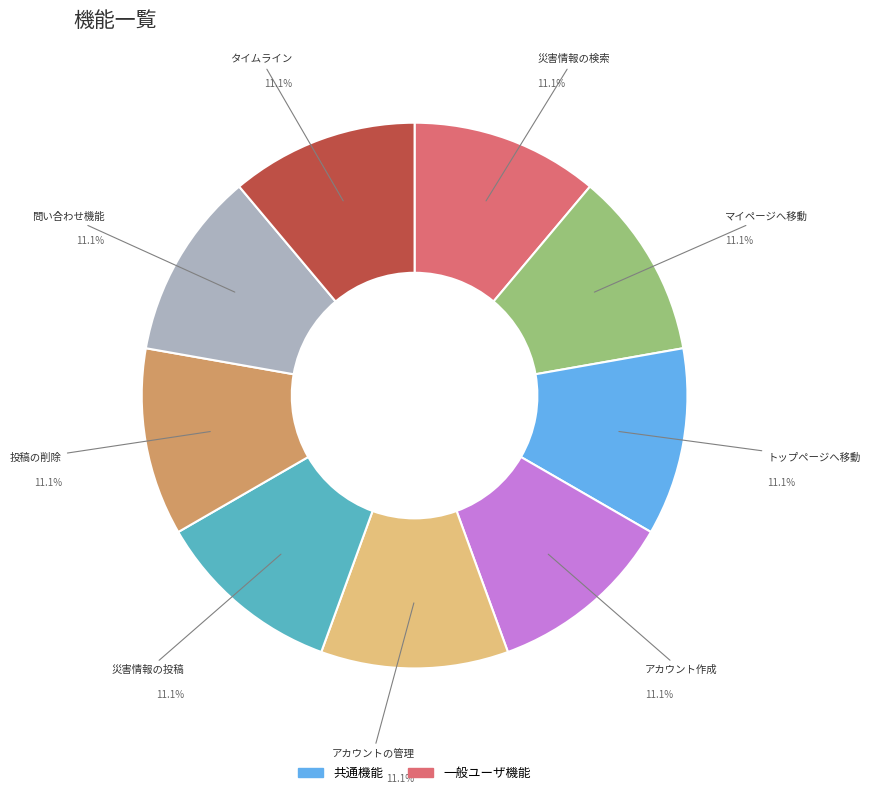

Does any single category account for the majority?

No